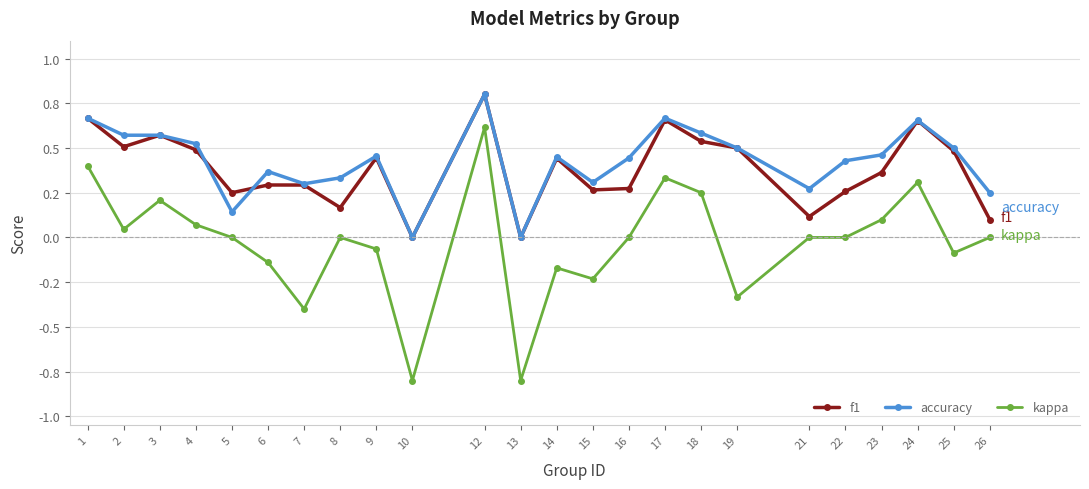

Which series has the largest total across all categories?

accuracy